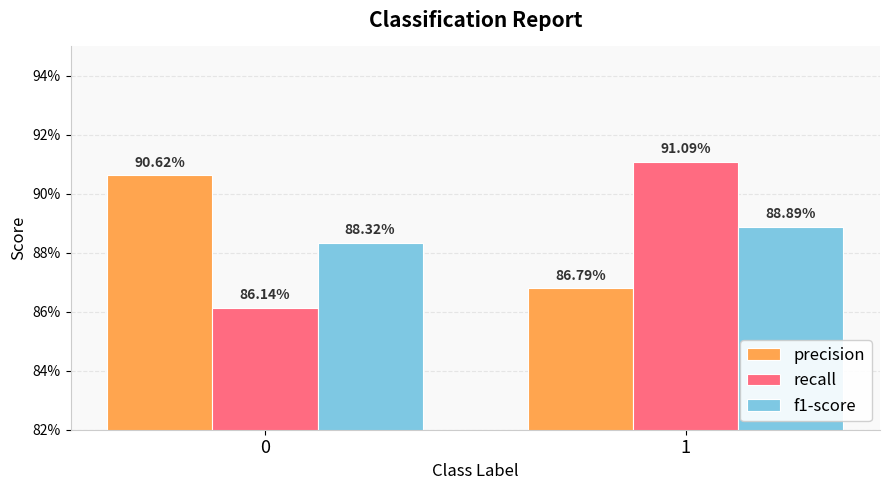

What is the value of the f1-score bar at the 2nd from the left?

0.9